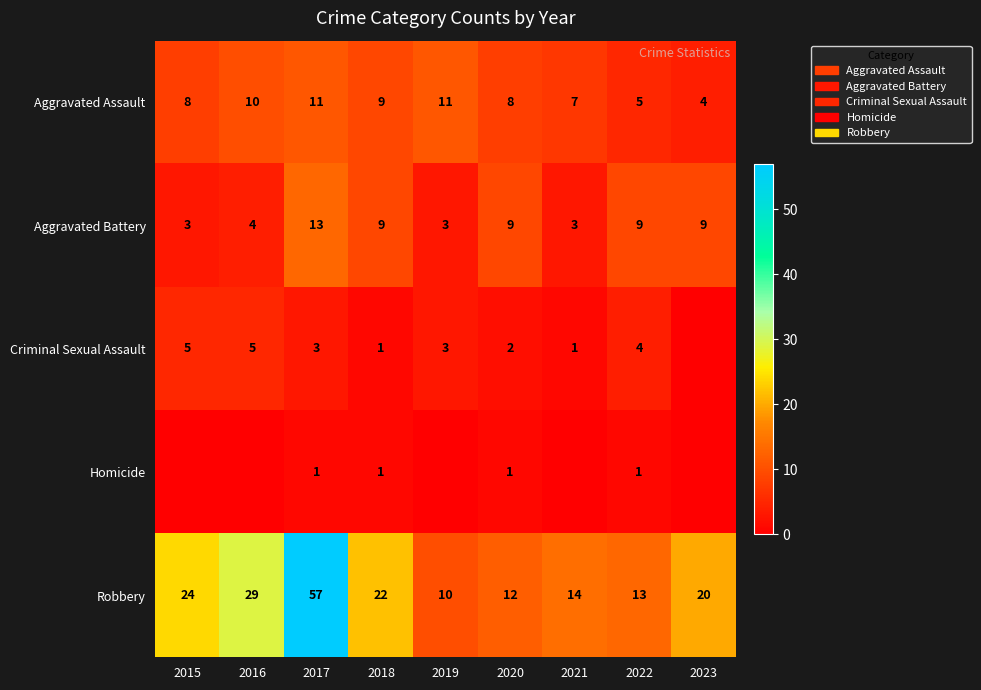

True or false: Aggravated Assault has a value of 3 at 2018.

False